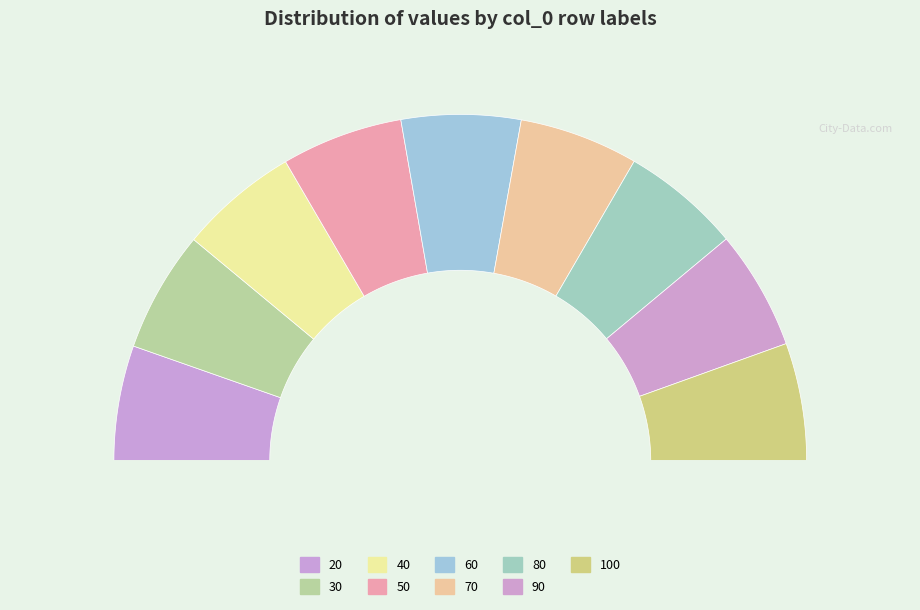

To the nearest percent, what percentage of the pie is 70?

11%